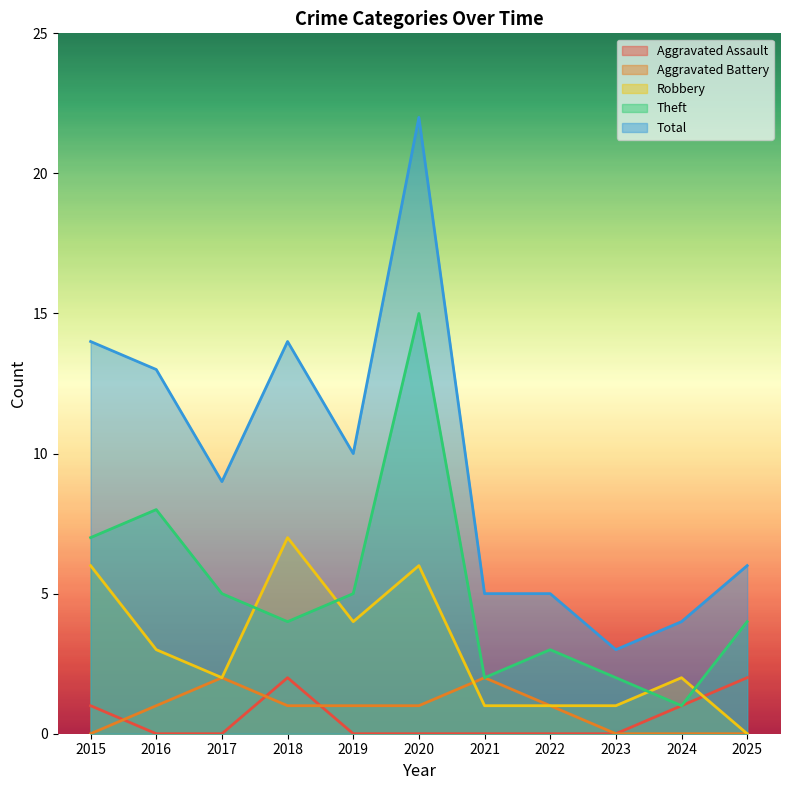

Reading left to right, list all the values displayed in this chart.

Aggravated Assault: 2015=1	2016=0	2017=0	2018=2	2019=0	2020=0	2021=0	2022=0	2023=0	2024=1	2025=2
Aggravated Battery: 2015=0	2016=1	2017=2	2018=1	2019=1	2020=1	2021=2	2022=1	2023=0	2024=0	2025=0
Robbery: 2015=6	2016=3	2017=2	2018=7	2019=4	2020=6	2021=1	2022=1	2023=1	2024=2	2025=0
Theft: 2015=7	2016=8	2017=5	2018=4	2019=5	2020=15	2021=2	2022=3	2023=2	2024=1	2025=4
Total: 2015=14	2016=13	2017=9	2018=14	2019=10	2020=22	2021=5	2022=5	2023=3	2024=4	2025=6